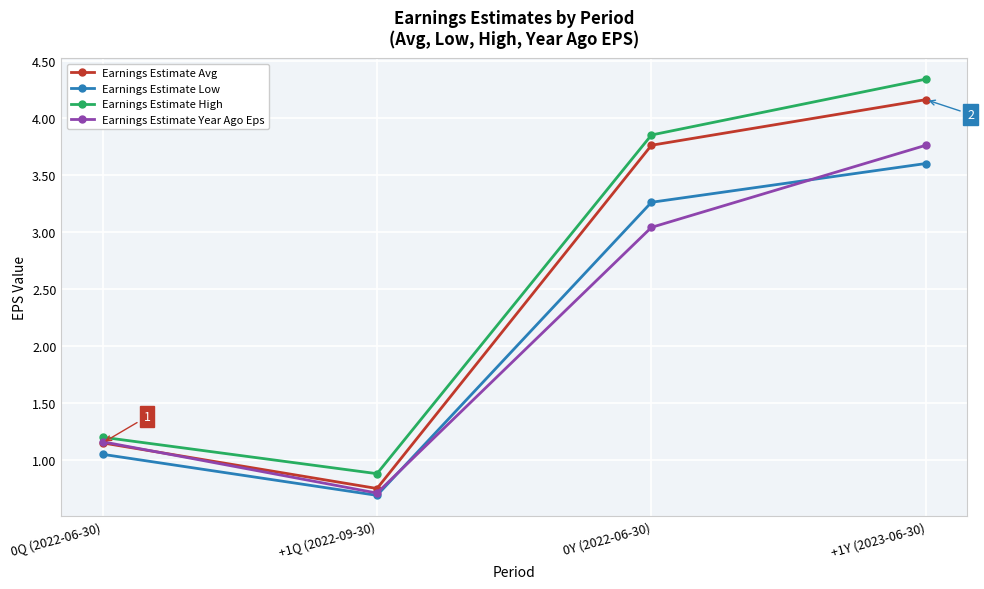

Between 0Y (2022-06-30) and +1Y (2023-06-30), which series saw the biggest shift?

Earnings Estimate Year Ago Eps